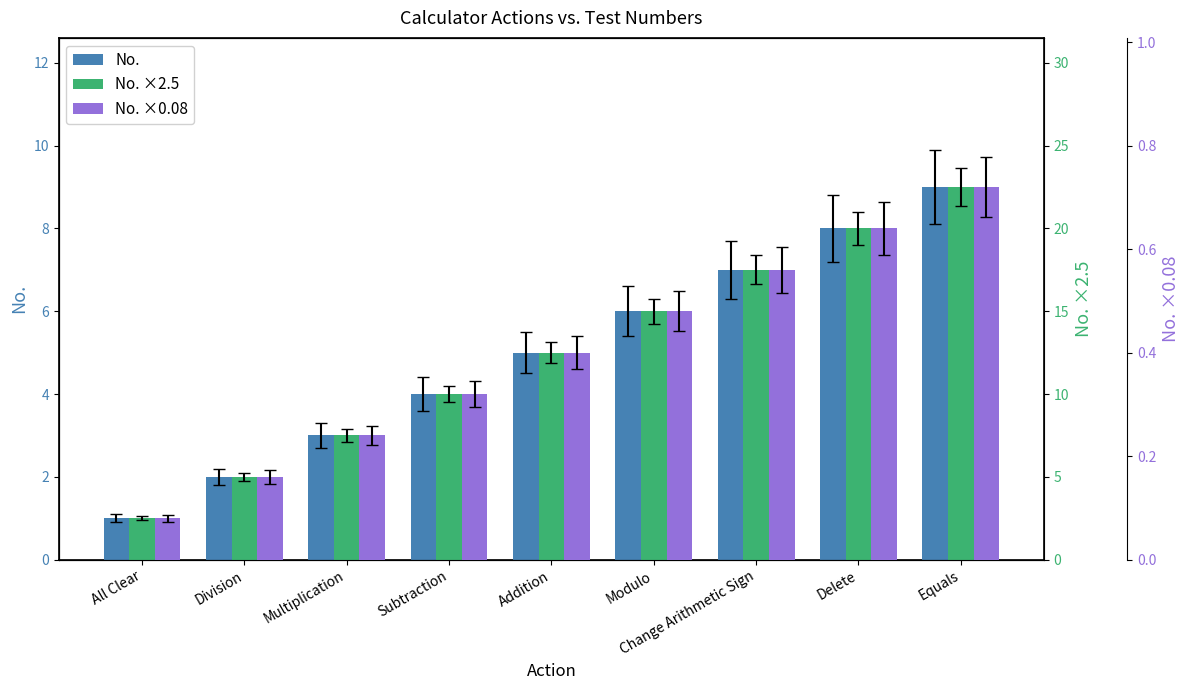

The No. series shows 6.0 at Modulo. True or false?

True